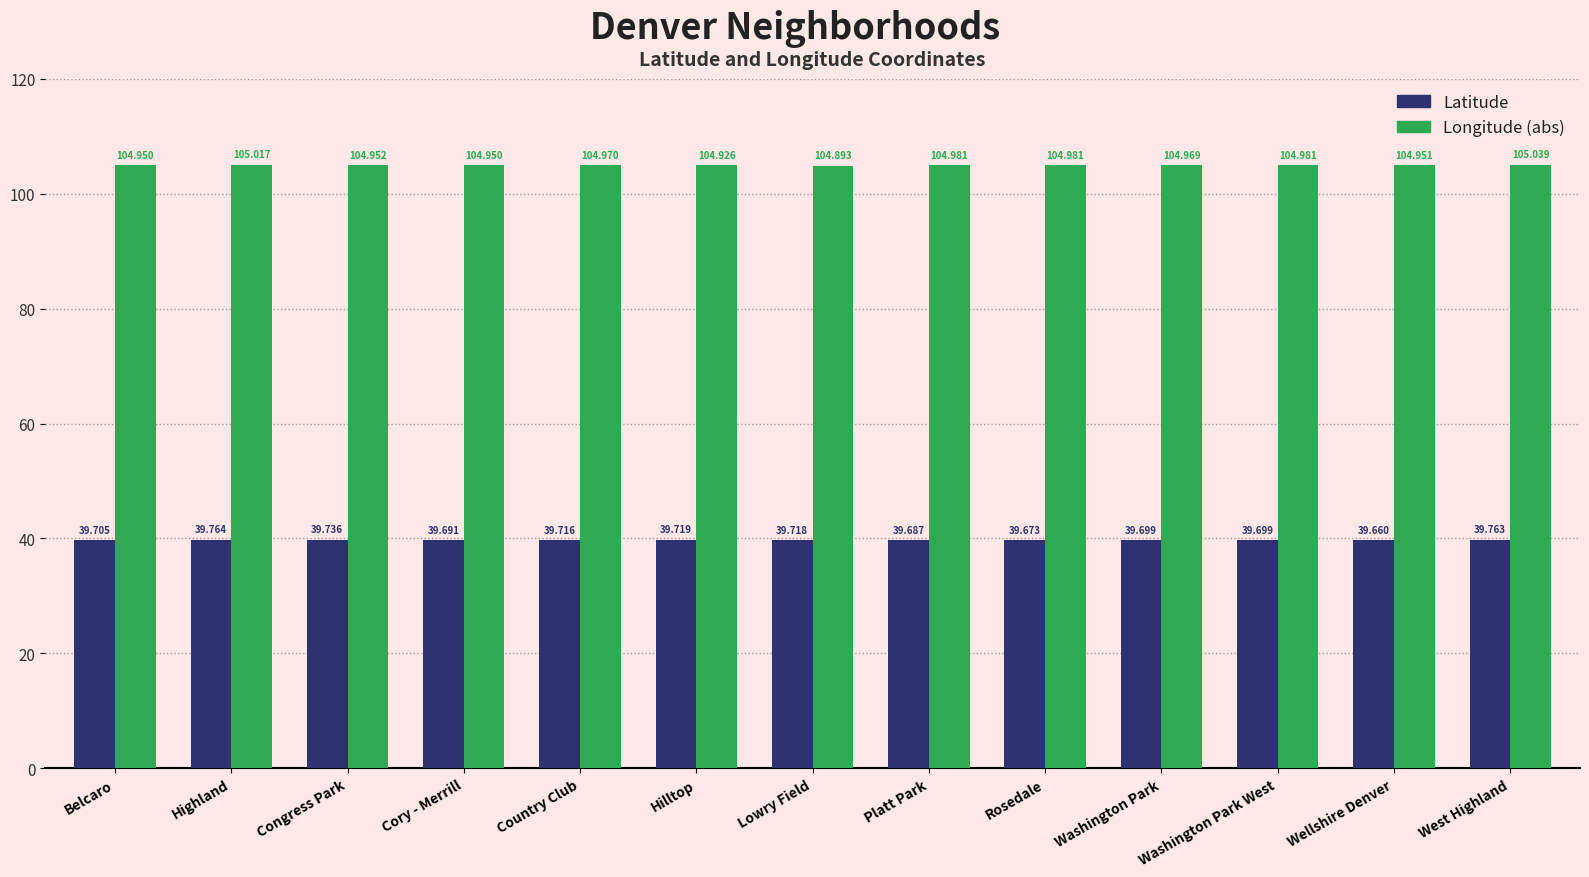

What is the label of the 2nd bar from the right?

Wellshire Denver